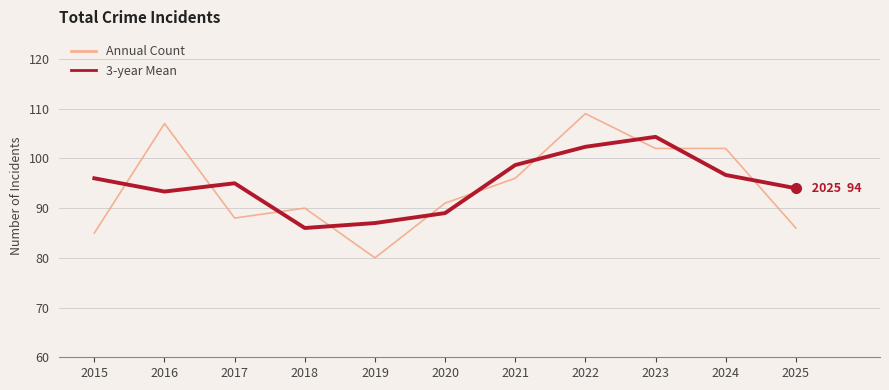

What is the difference between the maximum and minimum values in the 3-year Mean series?

18.3